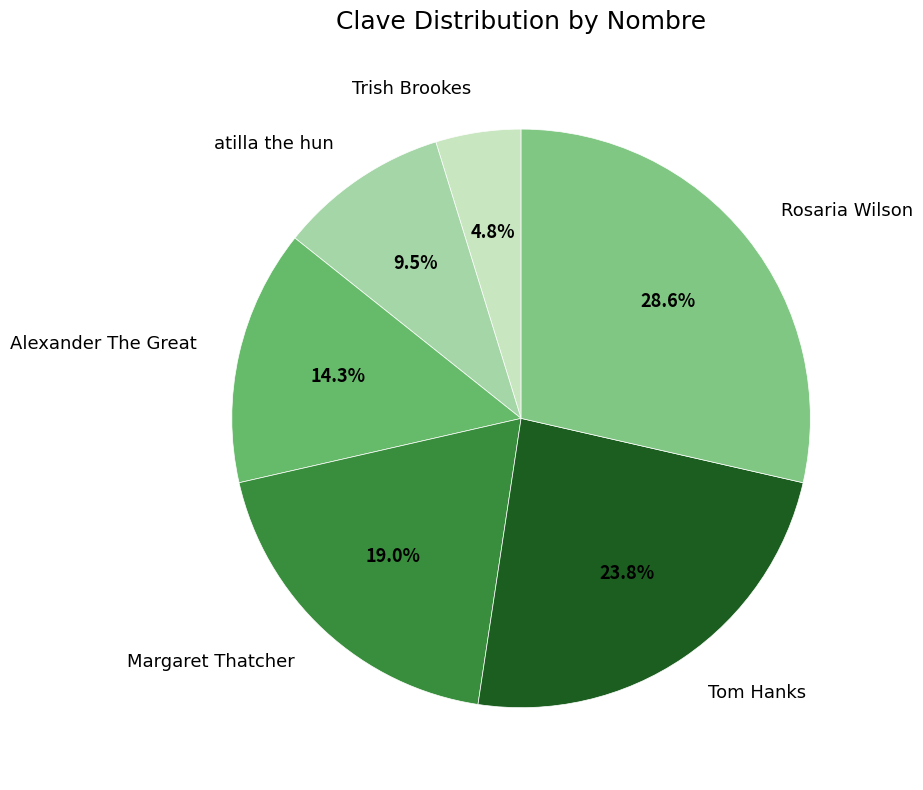

How much of the chart is everything except atilla the hun?

90.5%